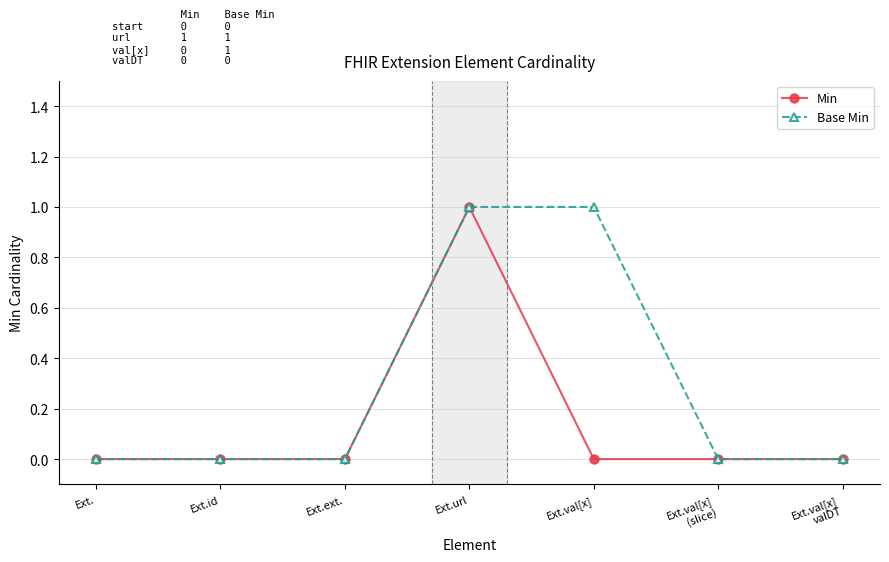

Count the number of categories in the chart.

7